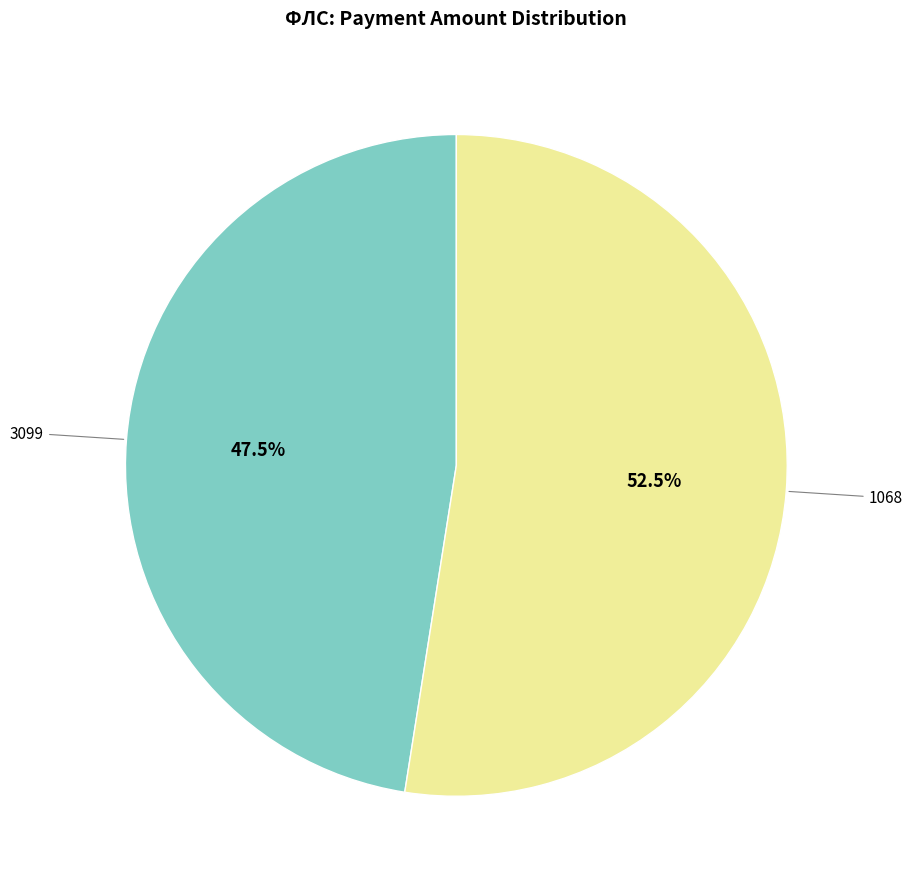

Does any single category account for the majority?

Yes